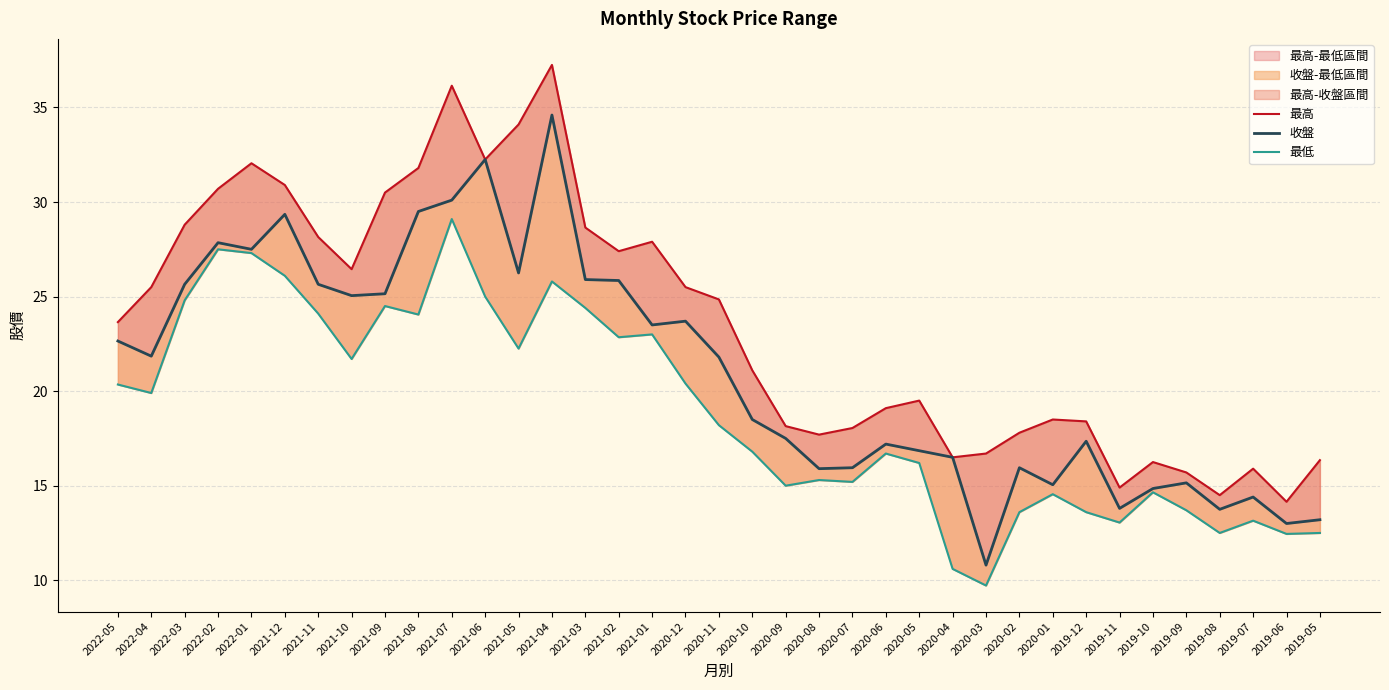

What position from the left is 2021-03?

15